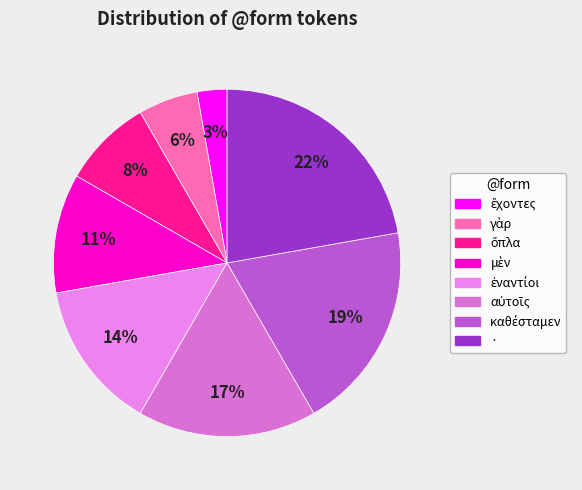

Rank the categories by value from lowest to highest.

ἔχοντες, γὰρ, ὅπλα, μὲν, ἐναντίοι, αὐτοῖς, καθέσταμεν, ·